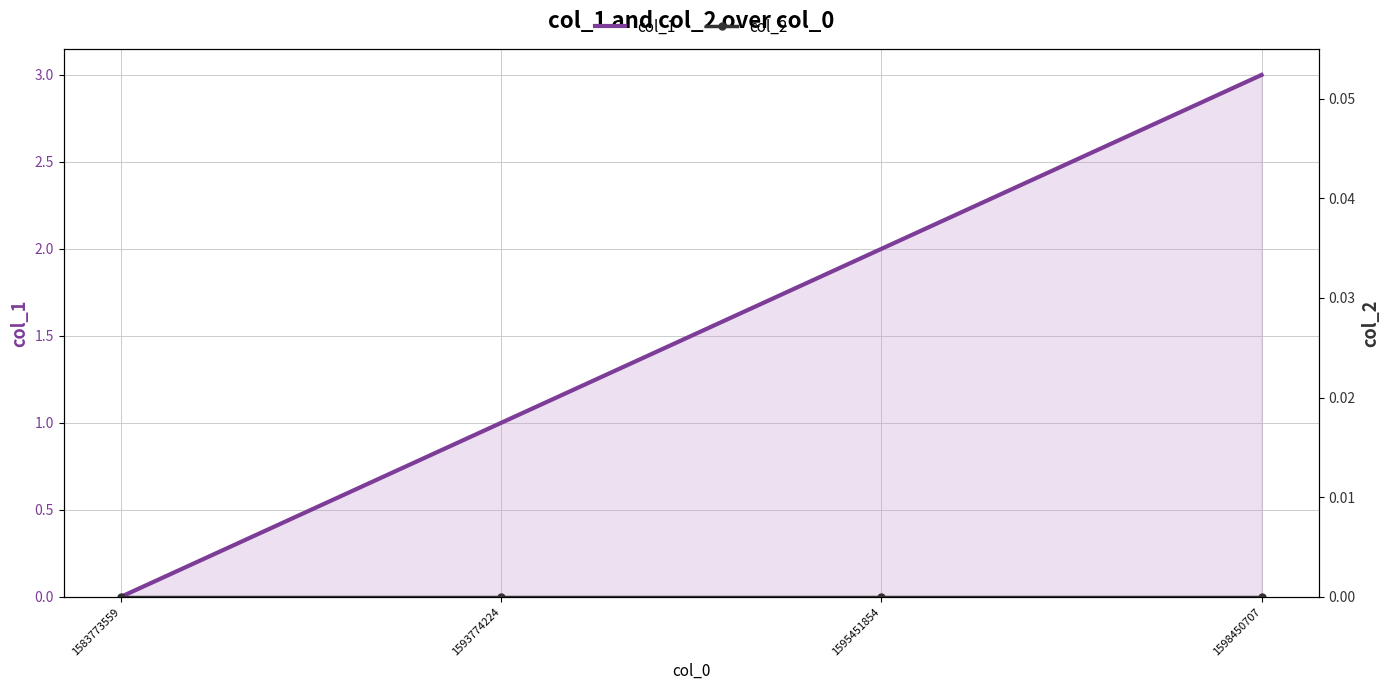

The value of col_1 at 1598450707 is 3. True or false?

True